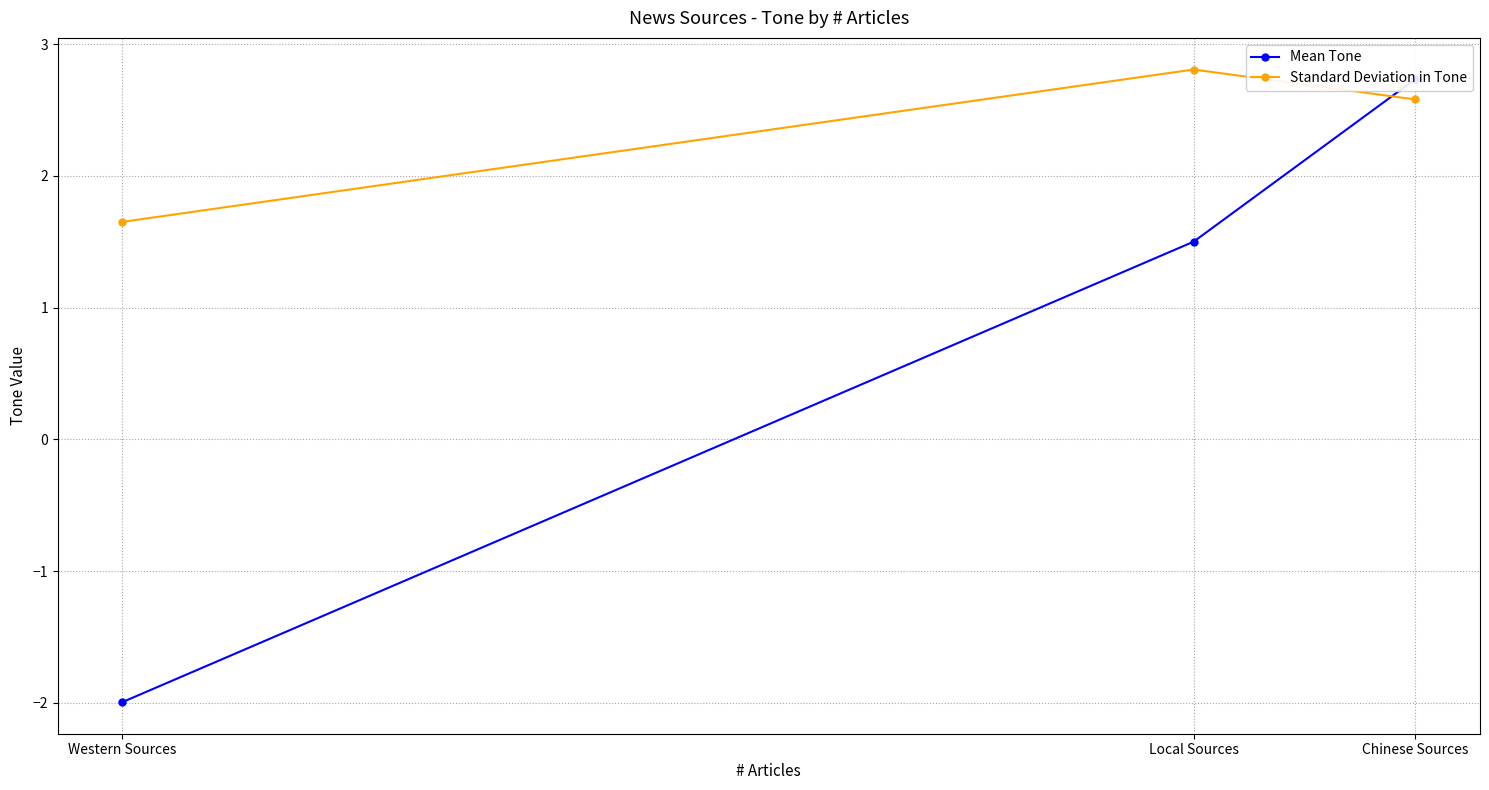

At which category is the sum across all series the highest?

Chinese Sources